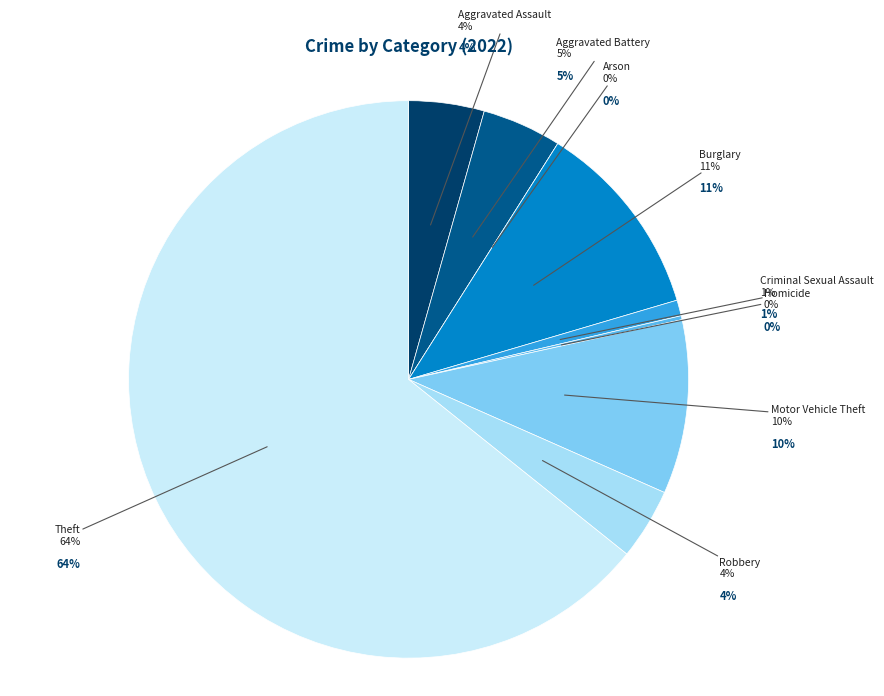

The Arson slice represents 1% of the pie. True or false?

False